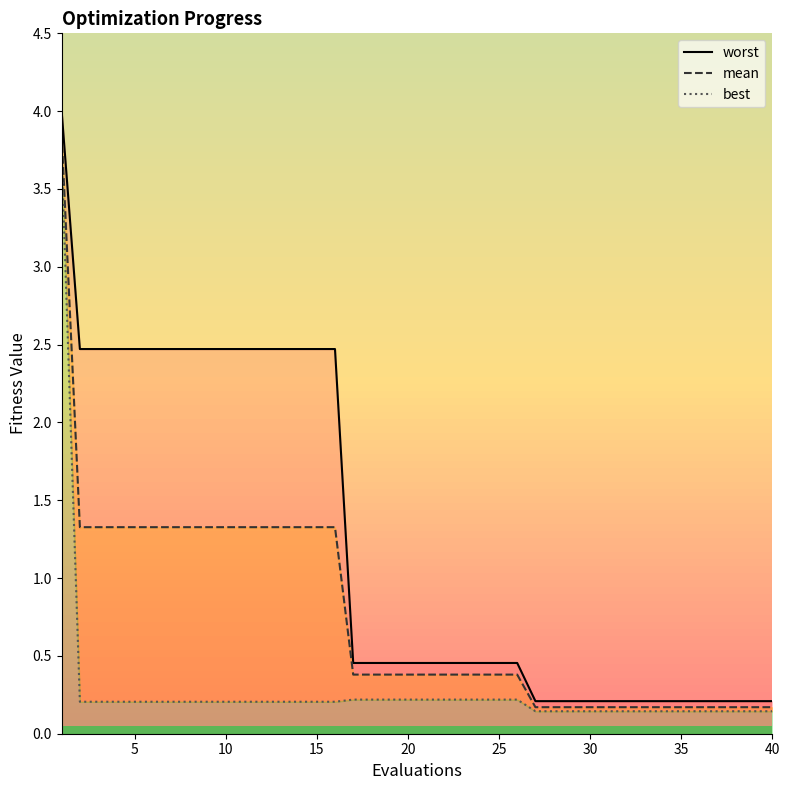

Is it true that mean_line equals 0.1 at 37?

False